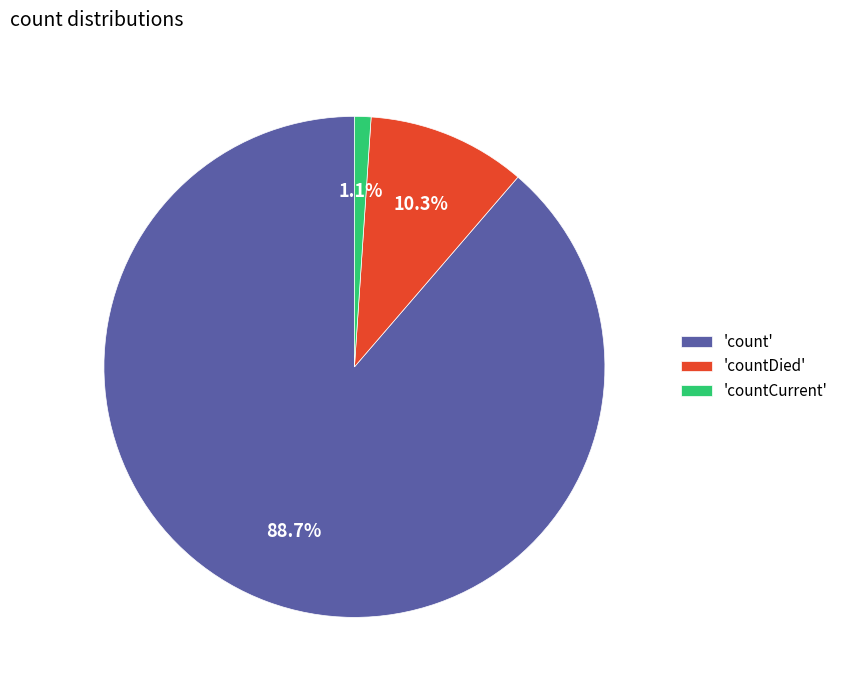

What percentage is NOT represented by 'countCurrent'?

98.9%